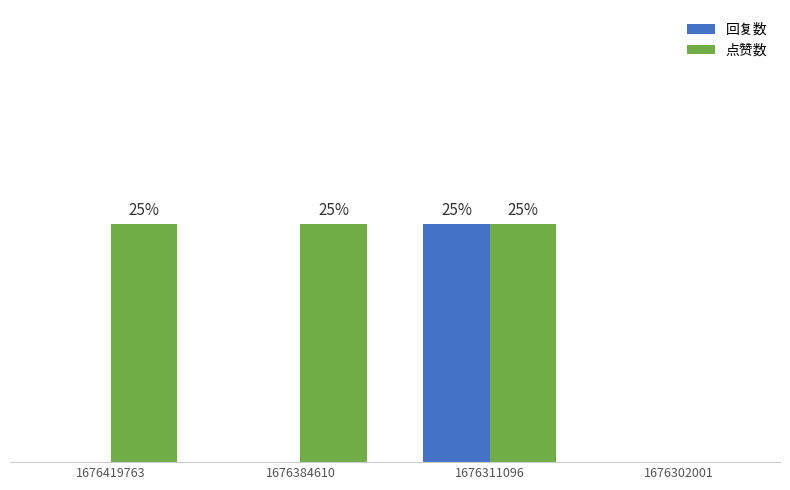

Reading left to right, what are all the values shown in this chart?

回复数: 1676419763=0	1676384610=0	1676311096=1	1676302001=0
点赞数: 1676419763=1	1676384610=1	1676311096=1	1676302001=0